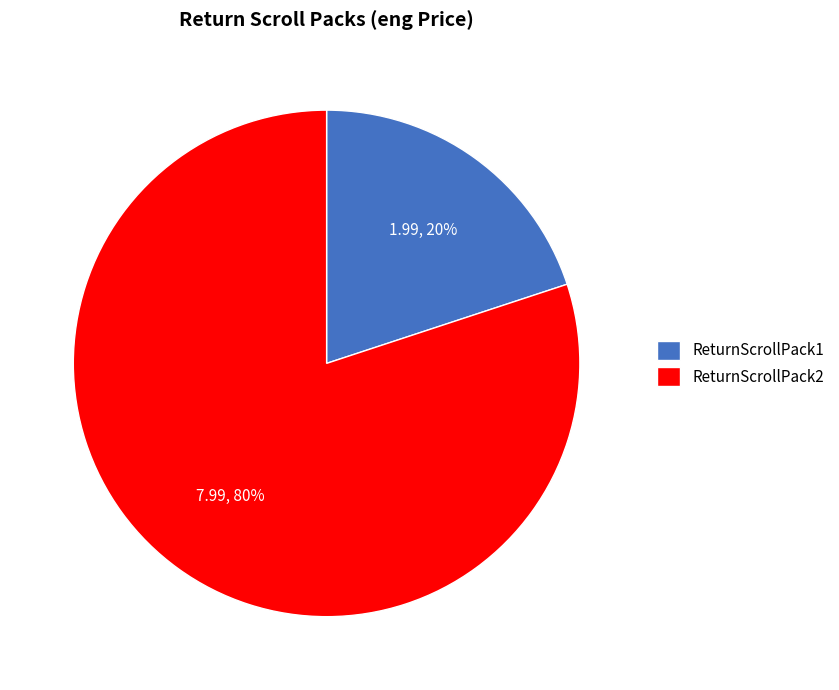

Which category accounts for the majority?

ReturnScrollPack2